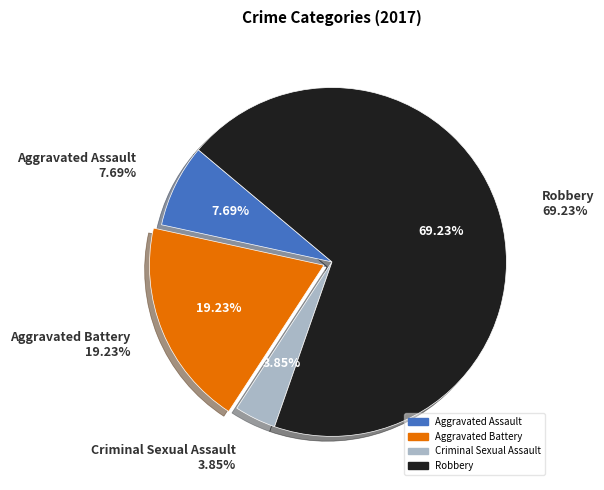

Approximately how many times larger is the value at Aggravated Battery compared to Aggravated Assault?

2.5